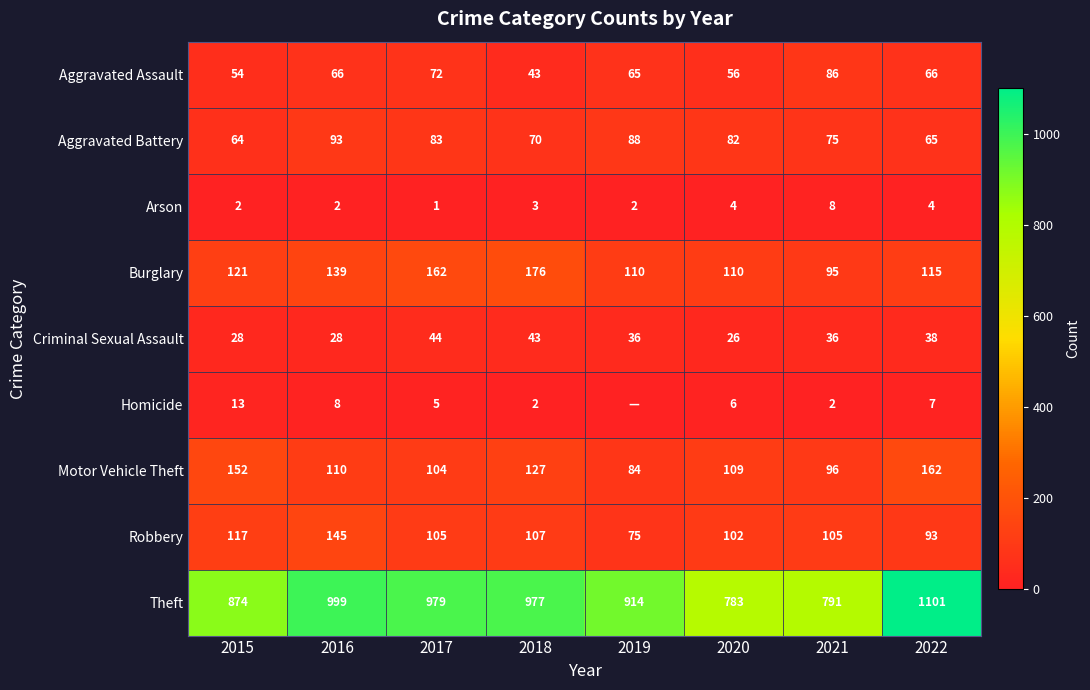

What is the difference between the highest and lowest values at 2016?

997